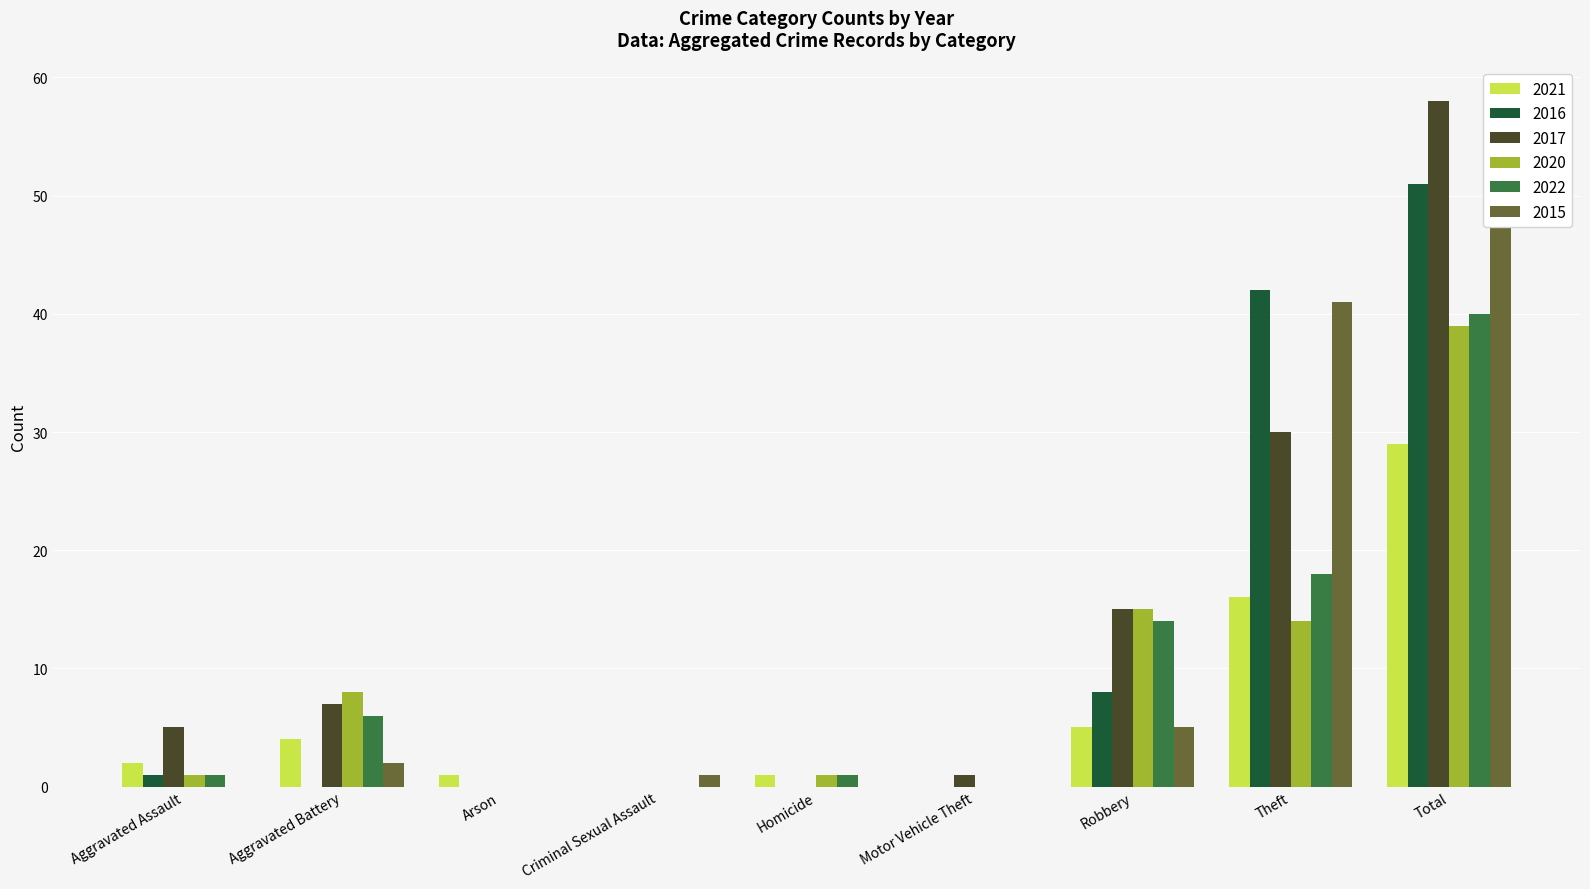

Rank the series by their maximum value, from lowest to highest.

2021, 2020, 2022, 2015, 2016, 2017